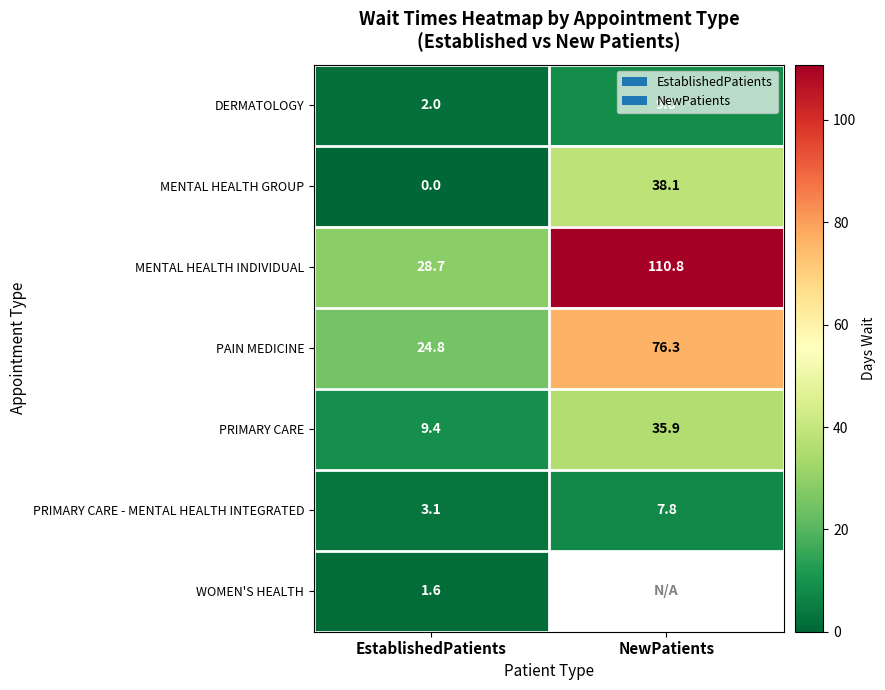

Is it true that WOMEN'S HEALTH equals 2.7 at EstablishedPatients?

False